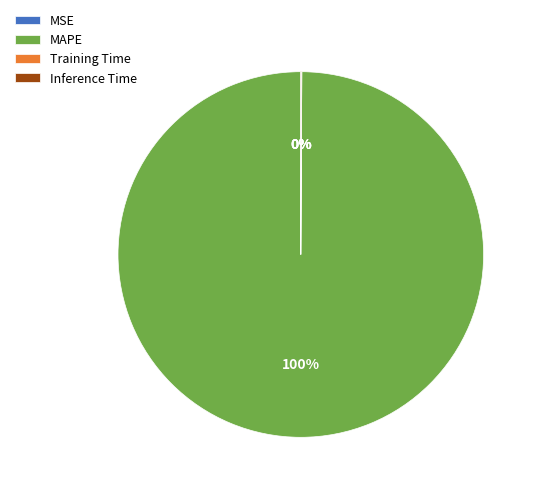

The MAPE slice represents 100% of the pie. True or false?

True